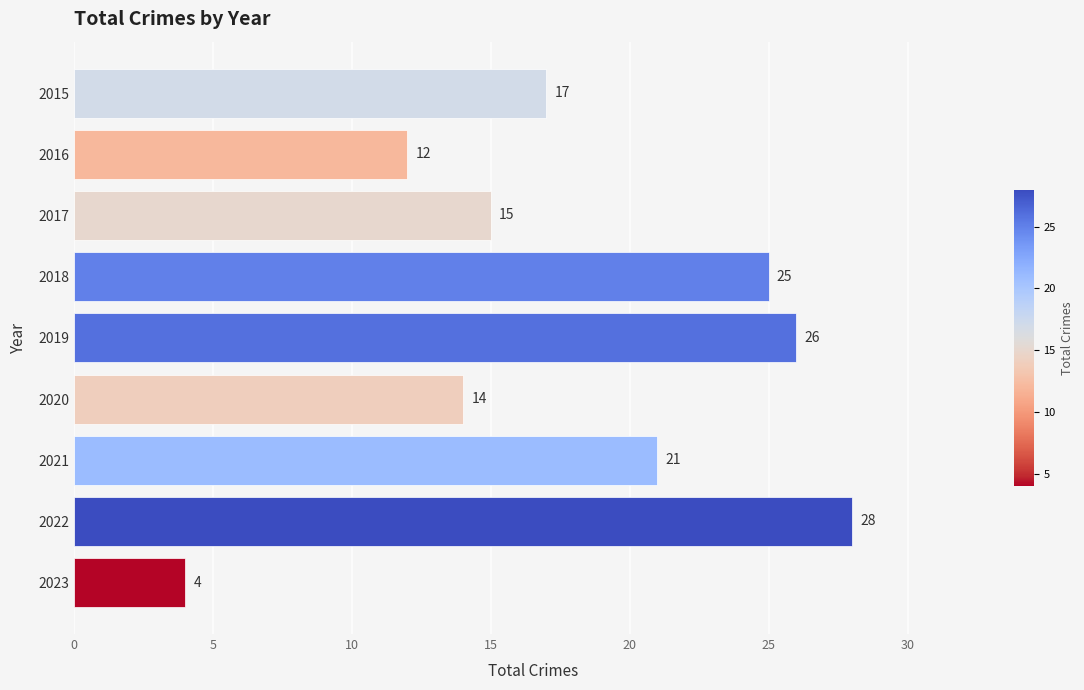

Which category has the highest value across all series?

2022